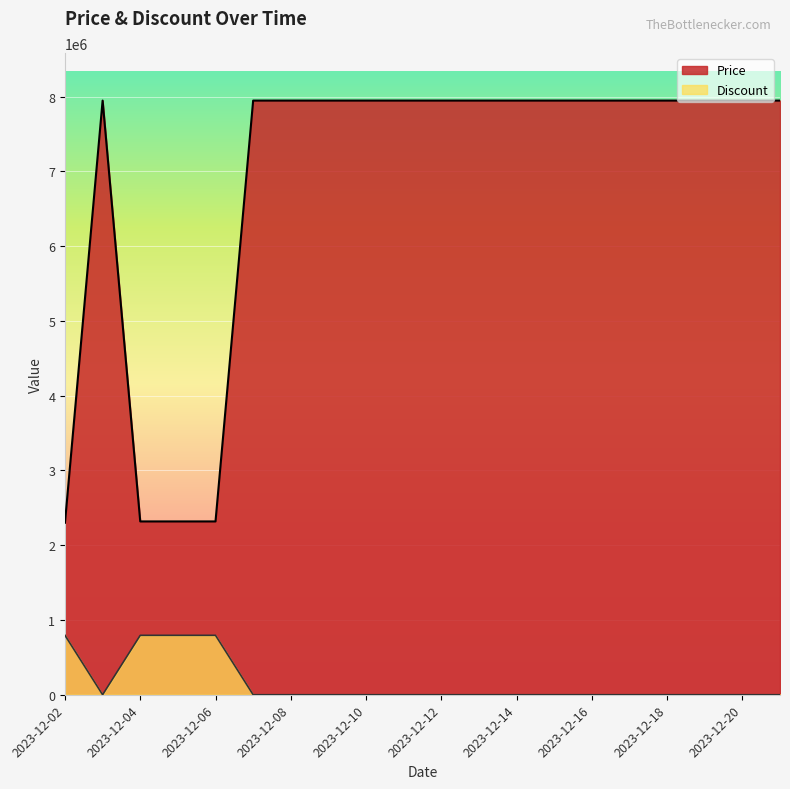

Reading right to left, what are all the values shown in this chart?

Price: 7947000	7947000	7947000	7947000	7947000	7947000	7947000	7947000	7947000	7947000	7947000	7947000	7947000	7947000	7947000	2318100	2318100	2318100	7947000	2300900
Discount: 0	0	0	0	0	0	0	0	0	0	0	0	0	0	0	794700	794700	794700	0	794700